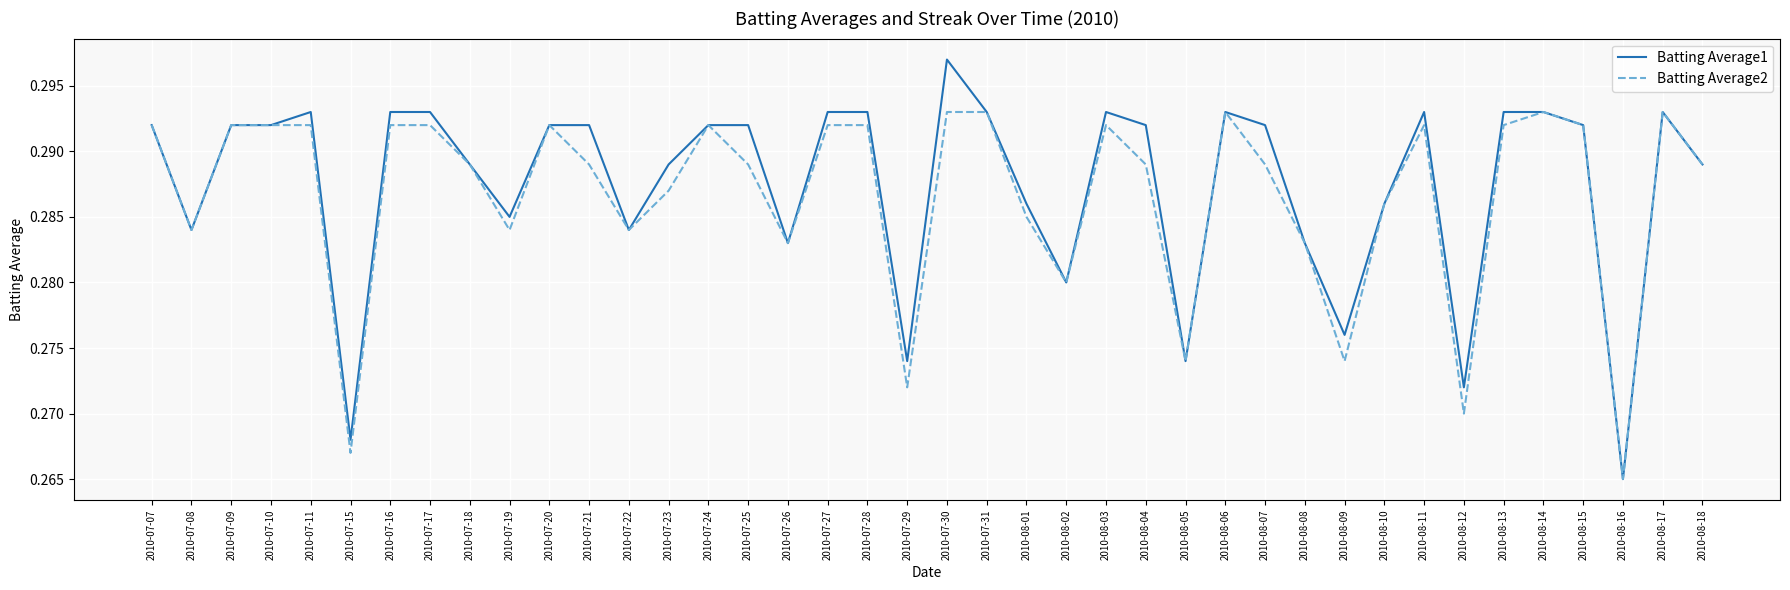

Which series has the largest range (max minus min)?

Batting Average1